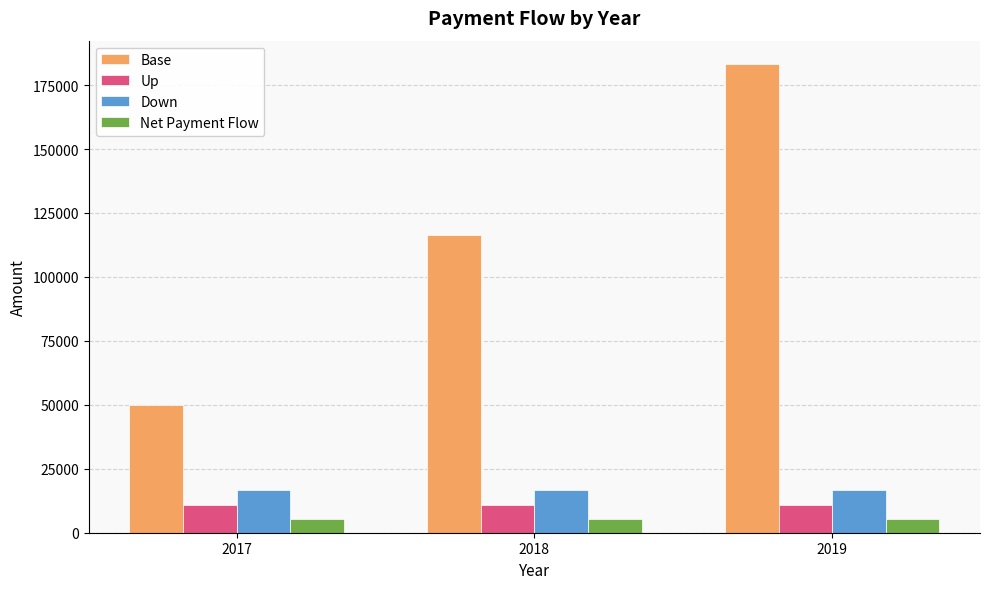

At 2019, list the series in order from largest to smallest.

Base, Down, Up, Net Payment Flow